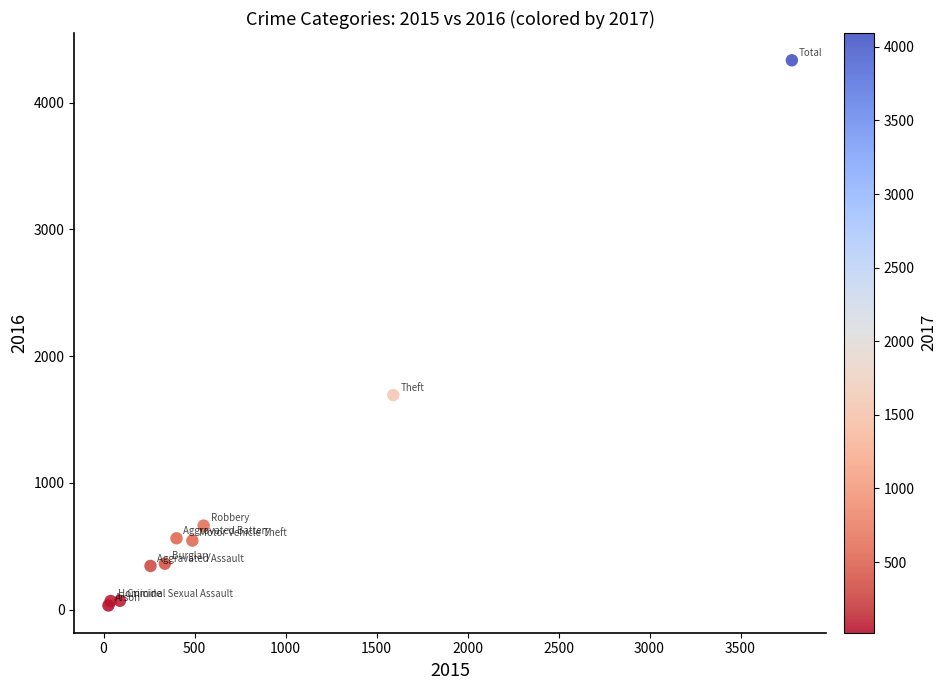

What Y value in the scatter plot is closest to 2183?

1692